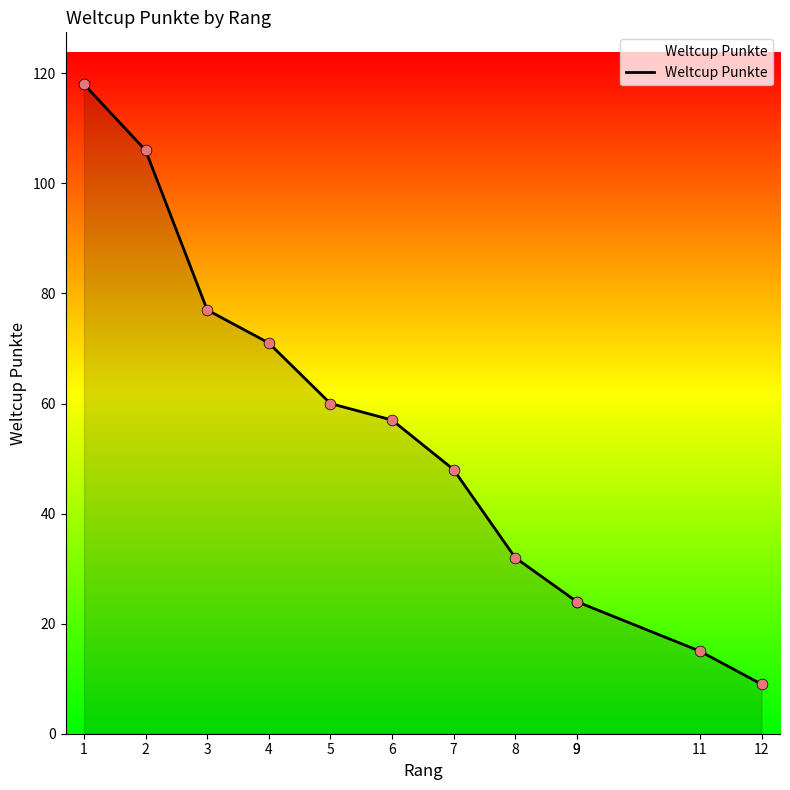

What is the change in value from 3 to 8?

-45